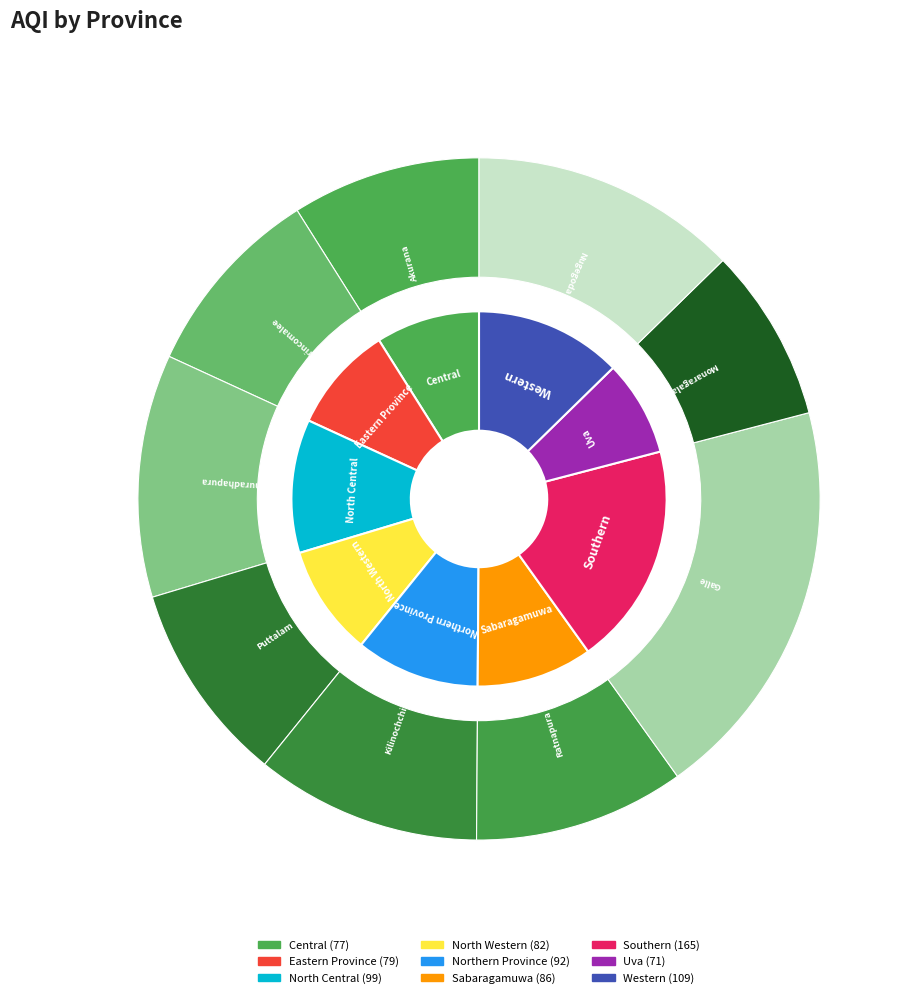

Count the number of slices in the pie.

9